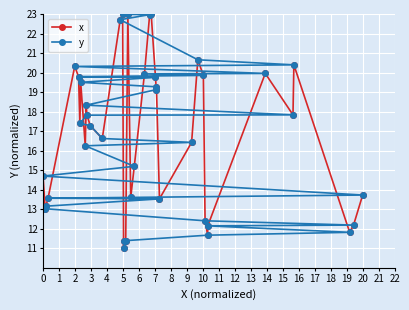

What is the lowest value of the x series?

11.0